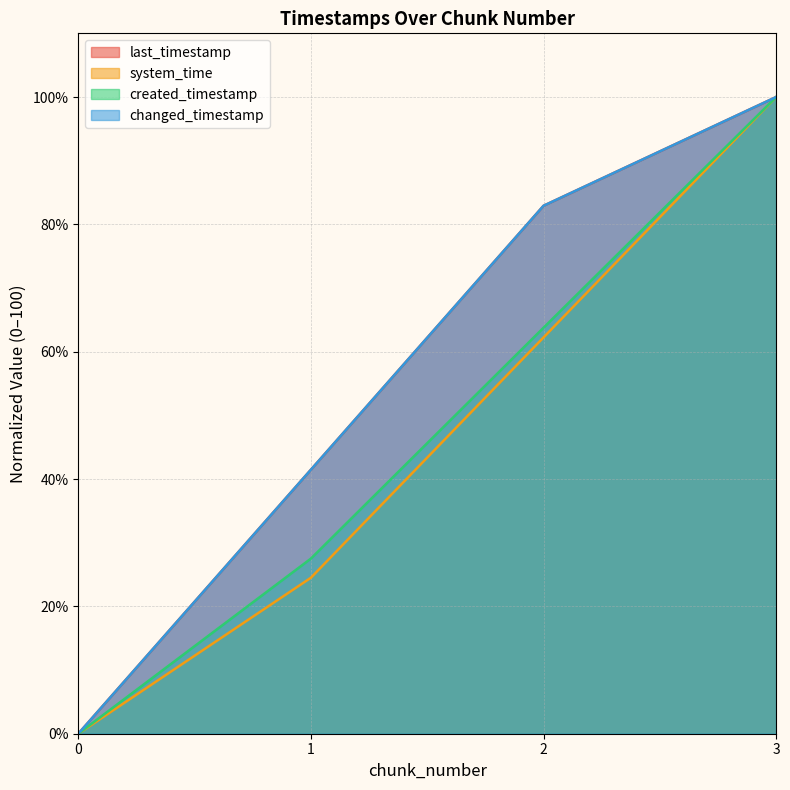

What is the sum of all system_time values?

186.7